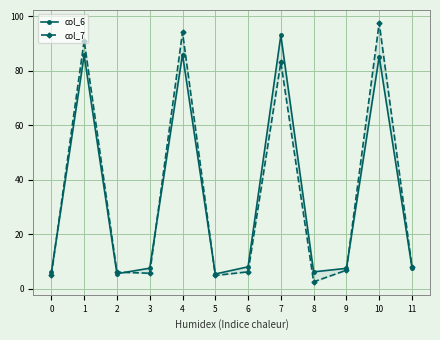

What is the difference between the col_7 values at 2 and 3?

0.4